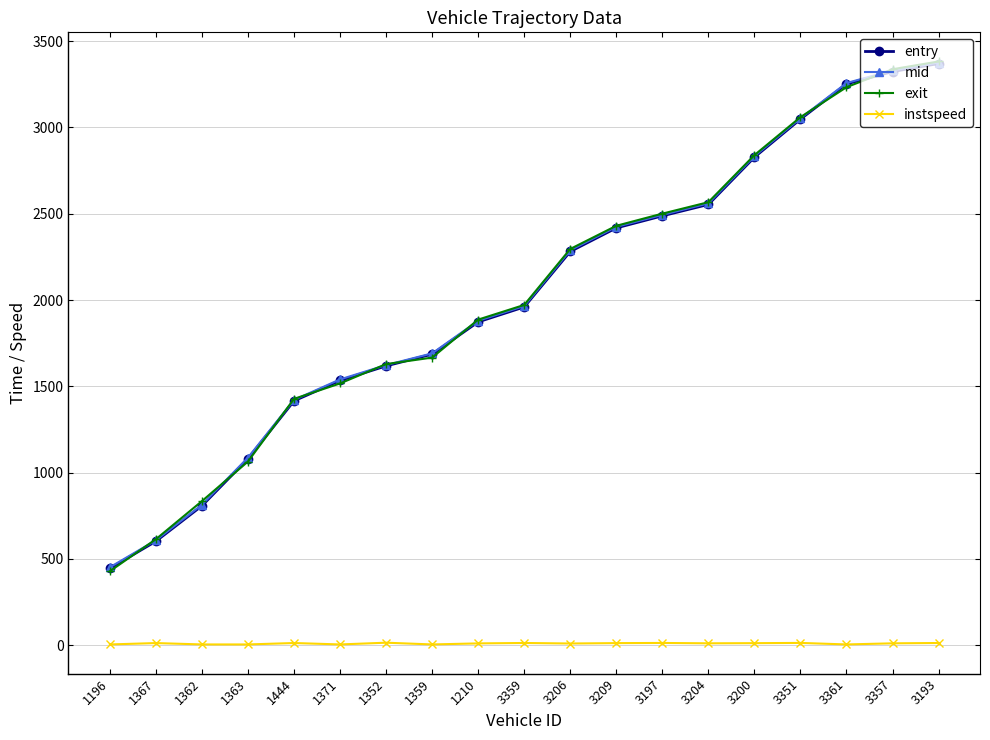

At which category is the sum across all series the highest?

3193